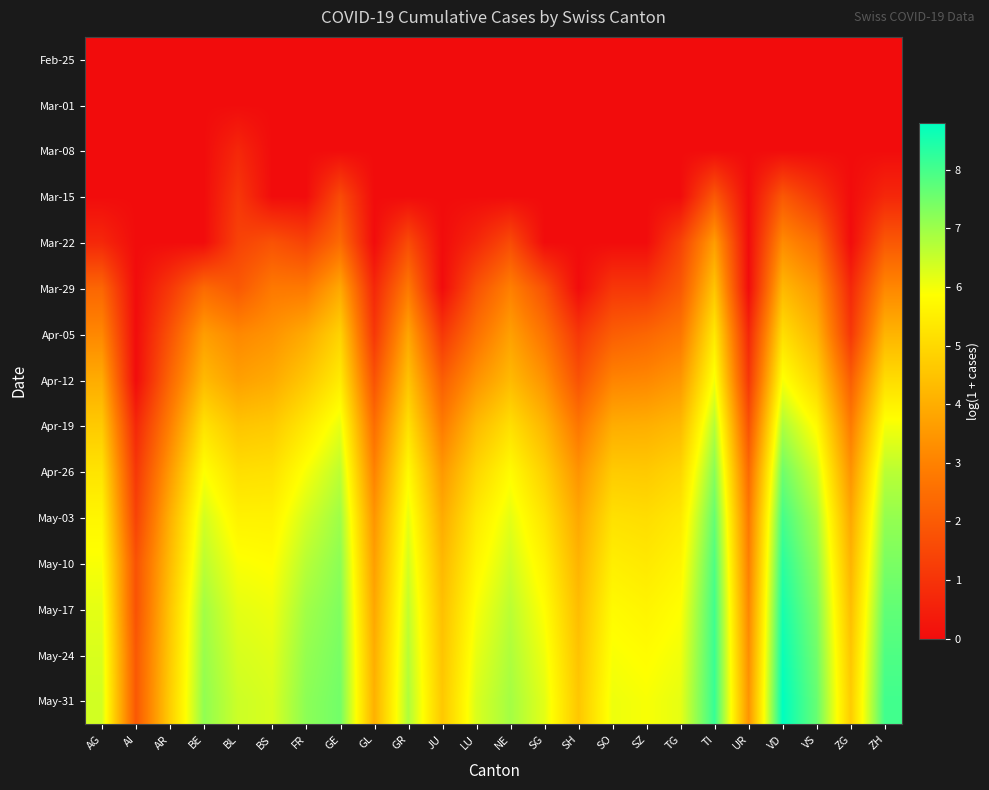

Between BS and LU, which is larger?

BS